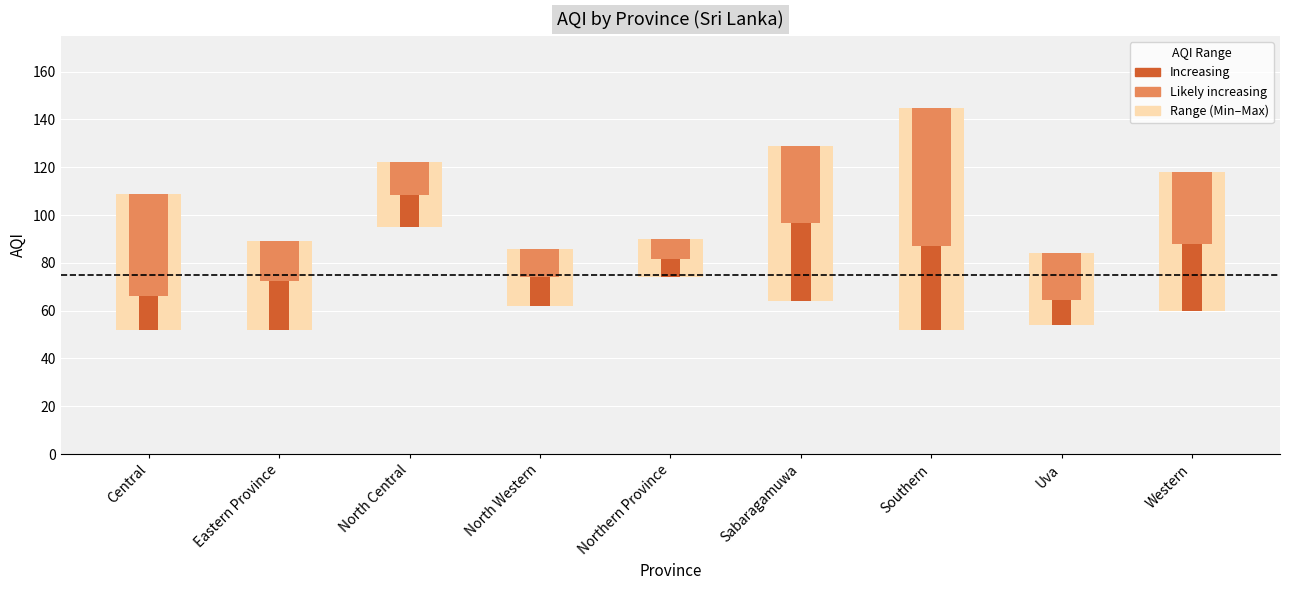

Is it true that Min AQI equals 74.0 at Northern Province?

True